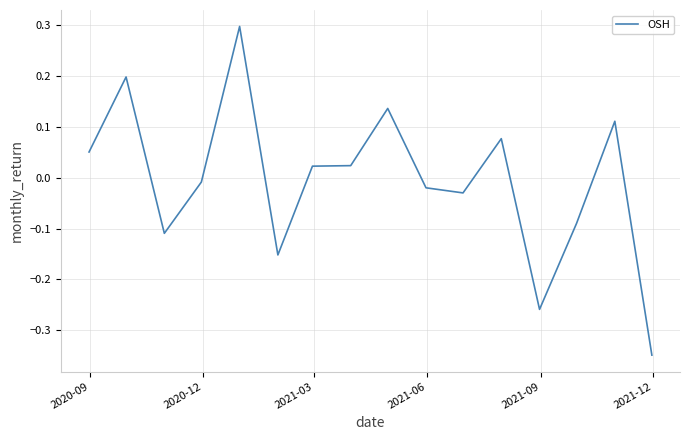

True or false: there are more than 2 points higher than both neighbors.

True